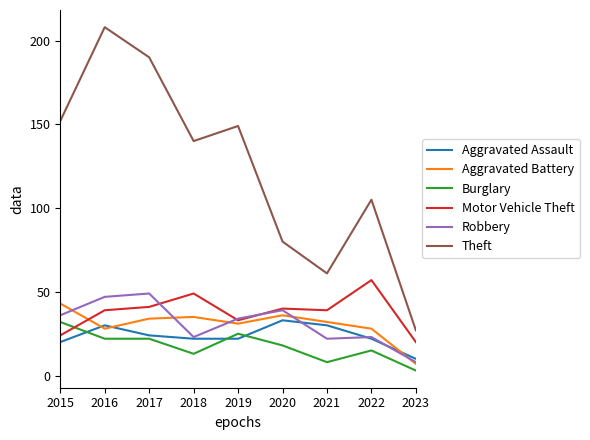

Does the chart have visible grid lines?

No